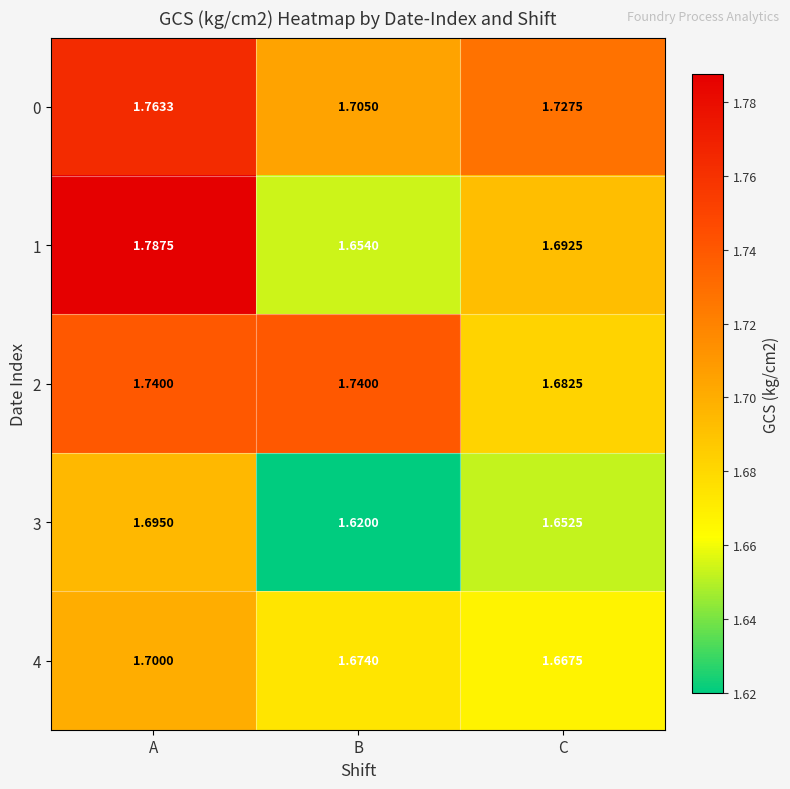

Which category has the lowest value in the 4 series?

C